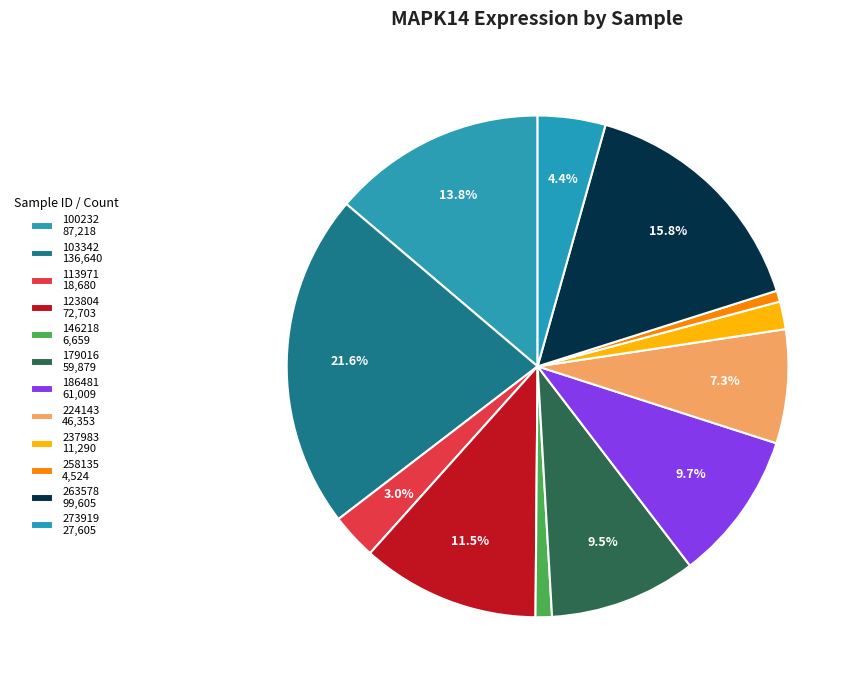

Which slice is the largest?

103342